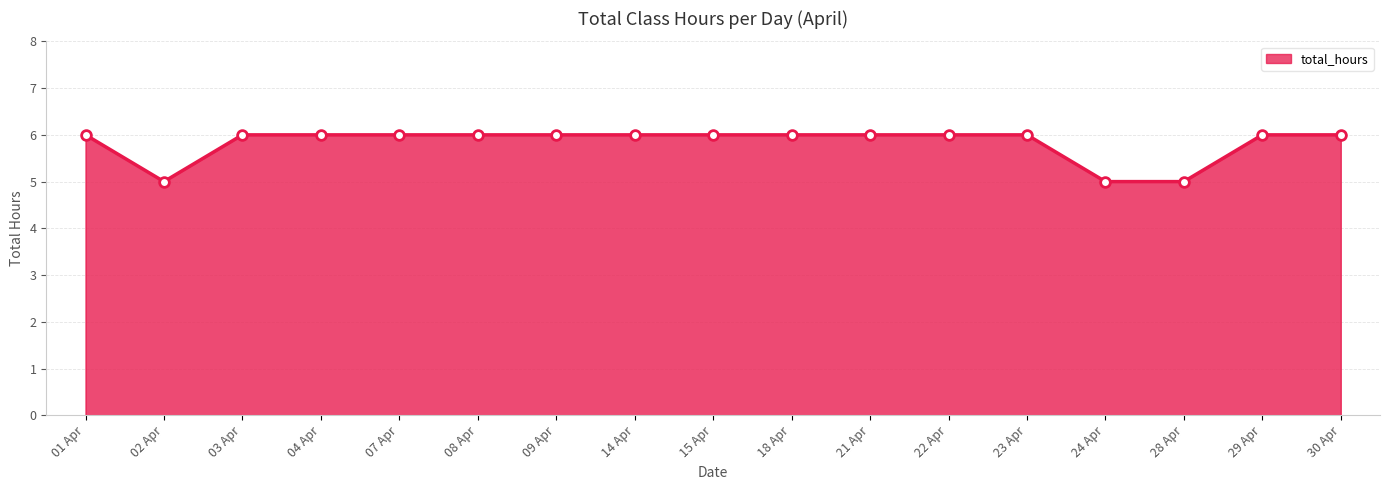

How many lines are shown in the chart?

1